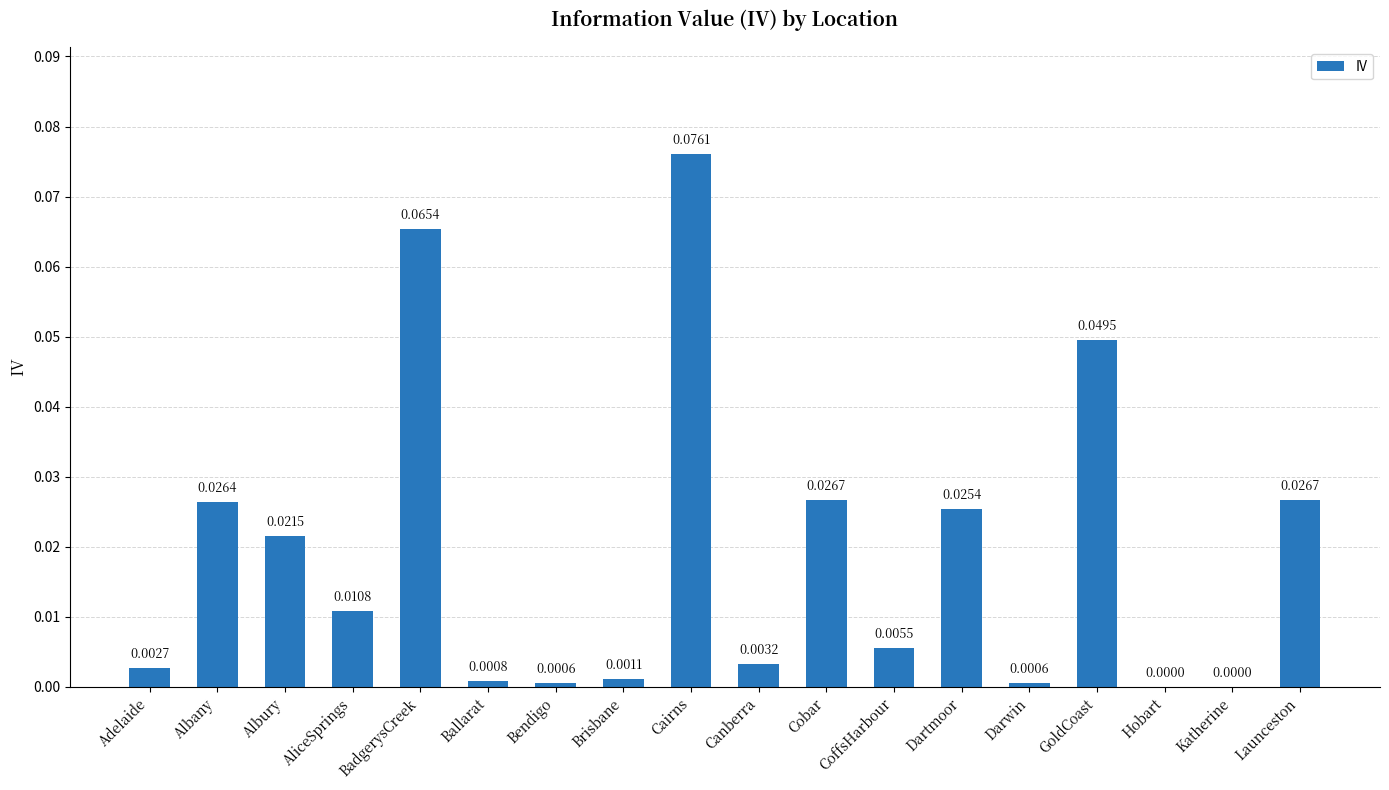

How many data points does each series have?

18